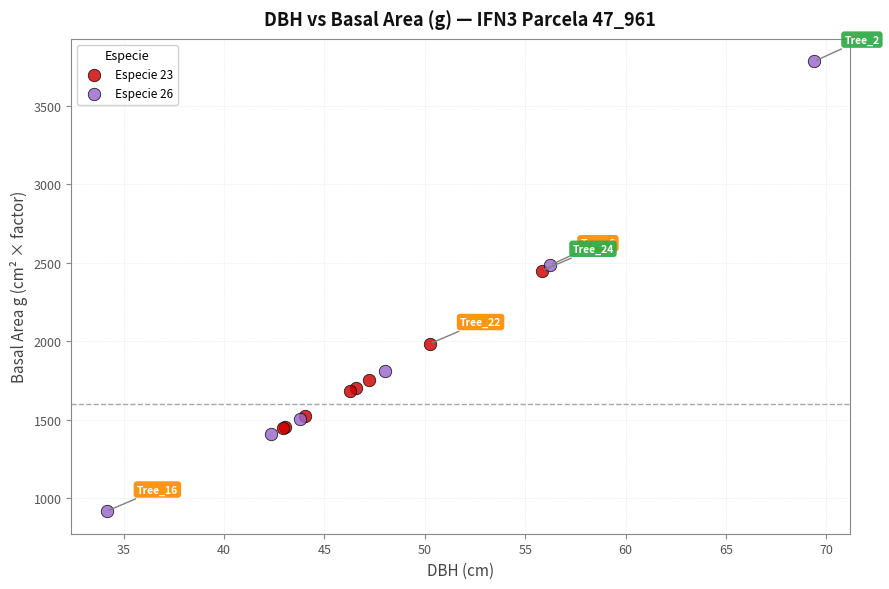

Which series has the largest Y range (max minus min)?

Especie 26